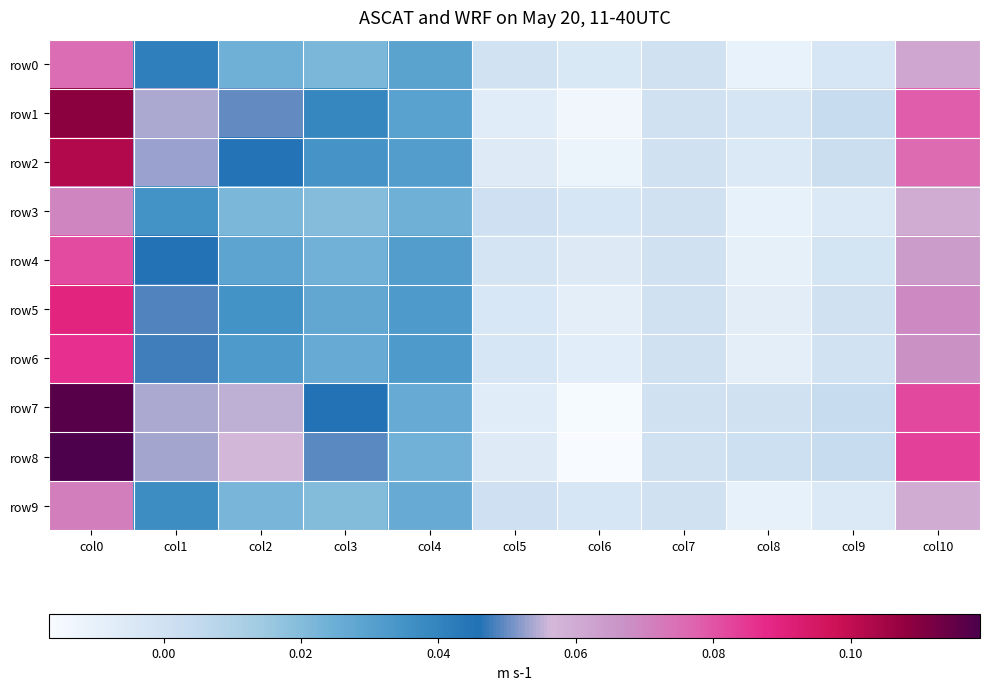

At which category is the sum across all series the highest?

col0